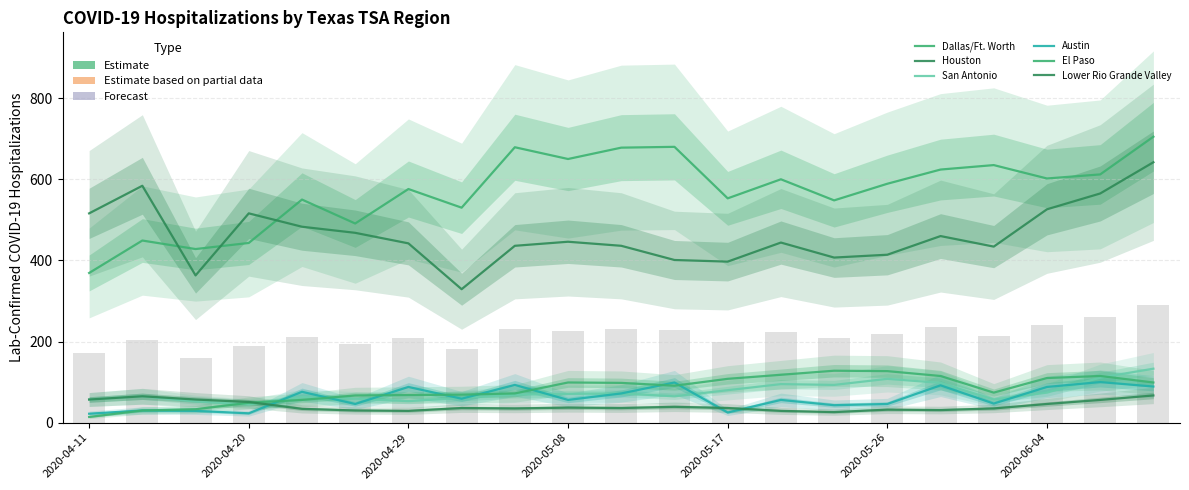

At how many categories does at least one series exceed 129?

21